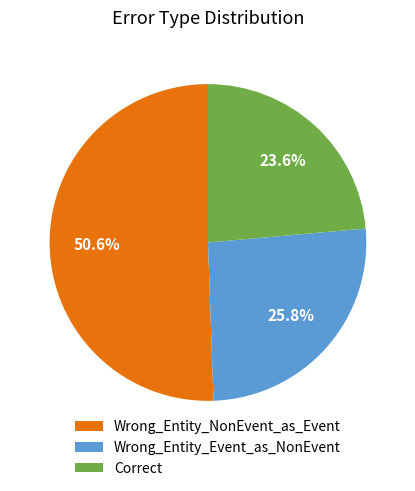

To the nearest percent, what is the average slice percentage?

33%